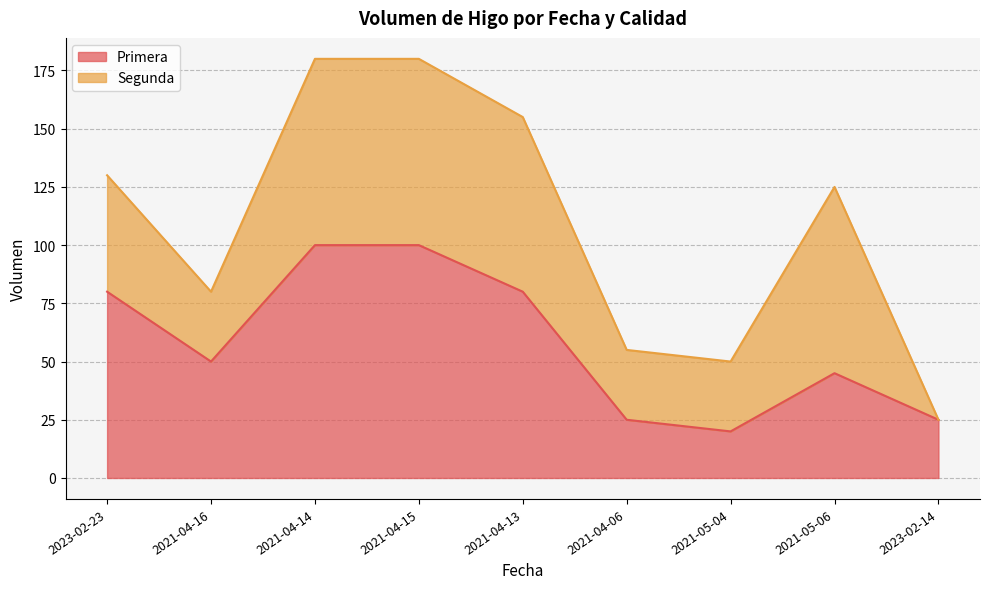

List the labels in order of value, smallest first.

2021-05-04, 2021-04-06, 2023-02-14, 2021-05-06, 2021-04-16, 2023-02-23, 2021-04-13, 2021-04-14, 2021-04-15